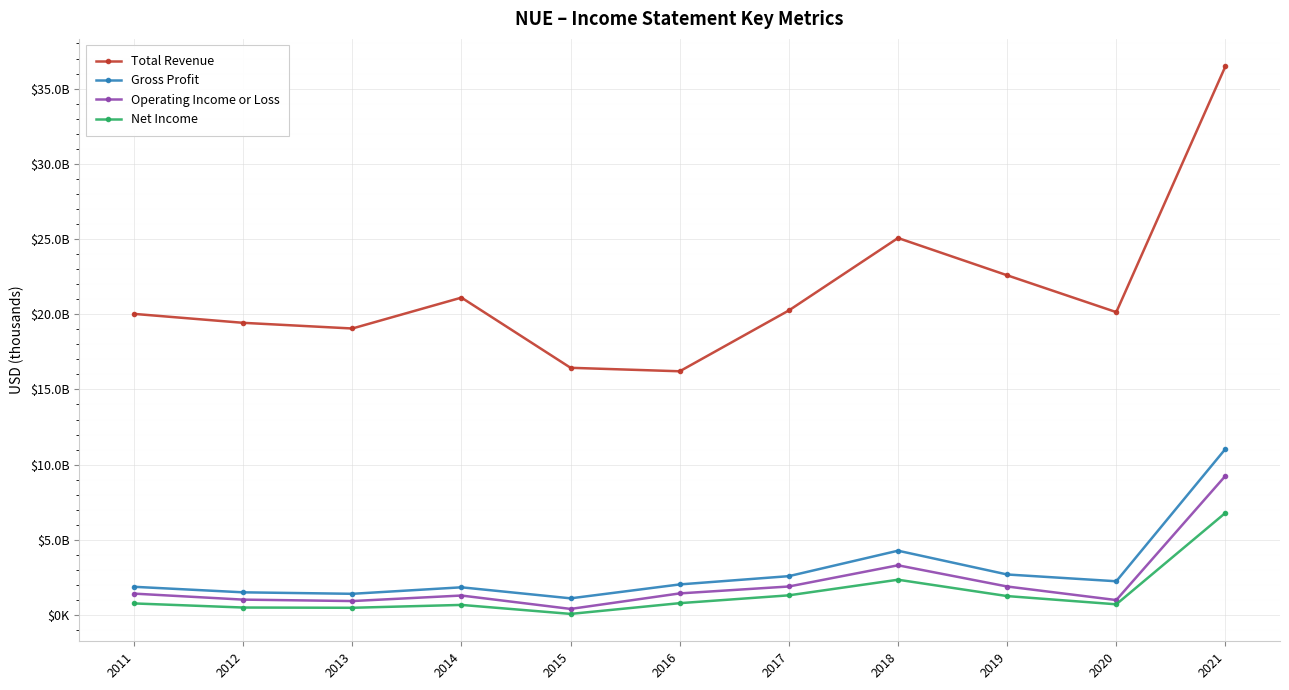

List the labels in order of Net Income value, smallest first.

2015, 2013, 2012, 2014, 2020, 2011, 2016, 2019, 2017, 2018, 2021